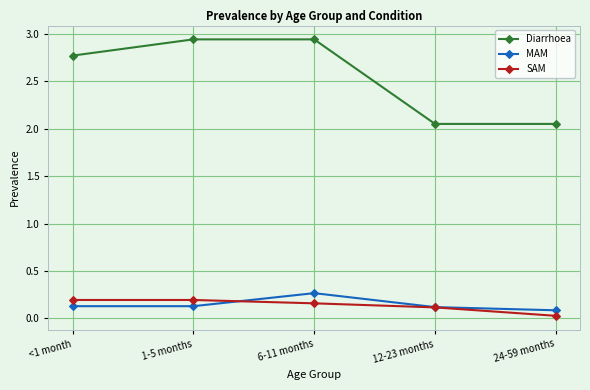

What is the difference between the maximum and minimum values in the Diarrhoea series?

0.9